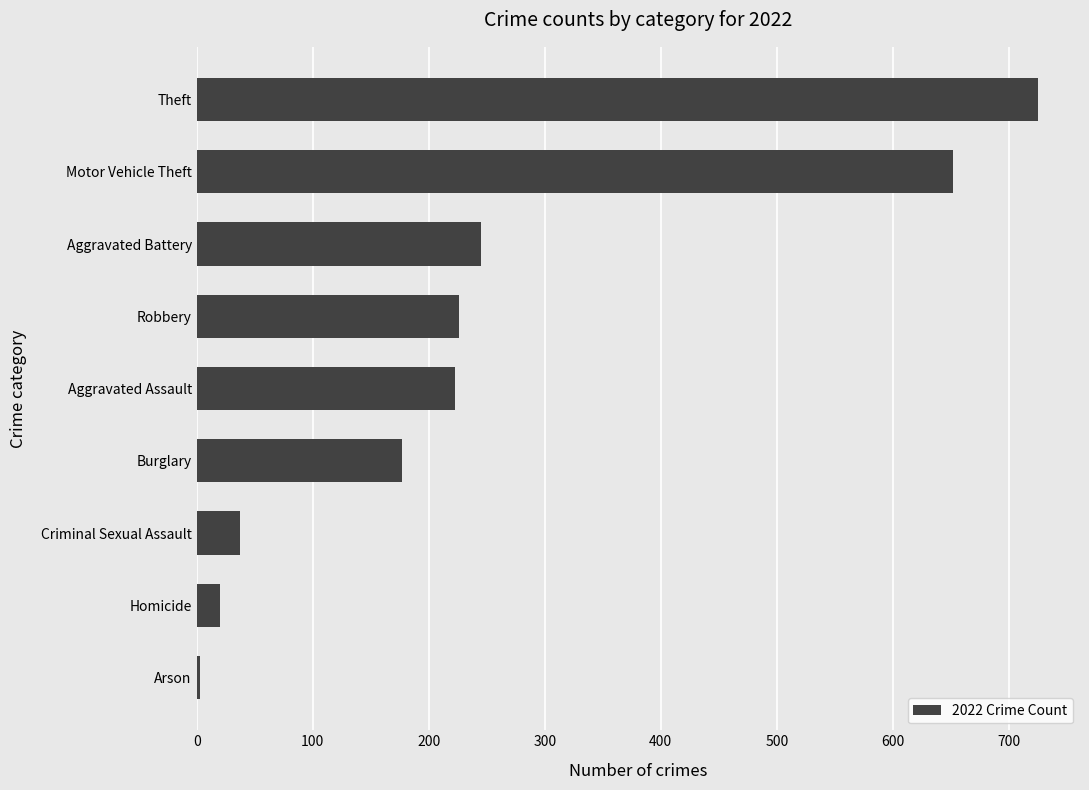

The value at Theft is 725. True or false?

True